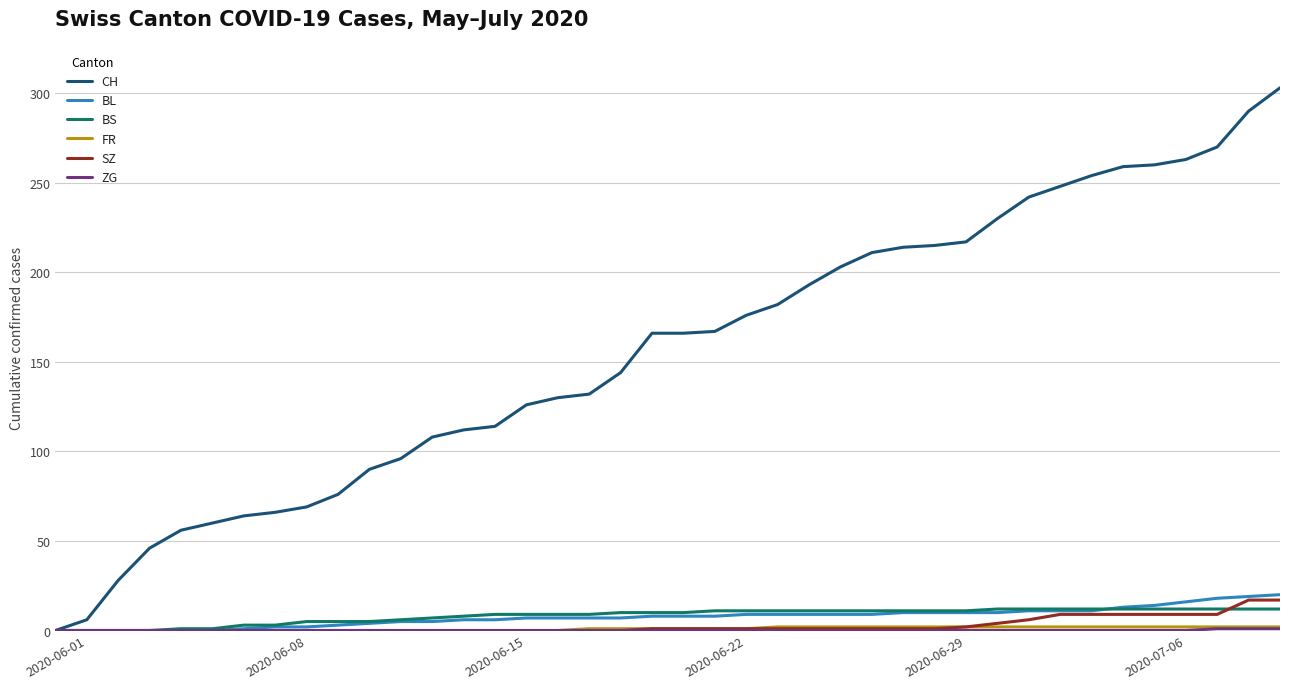

Which series has the largest total across all categories?

CH